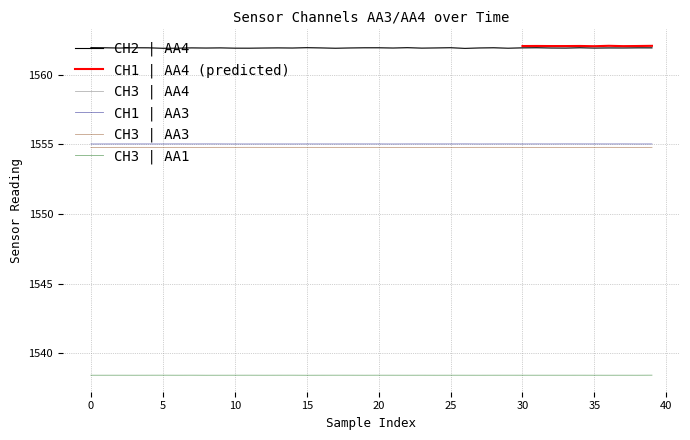

True or false: CH2 | AA4 and CH3 | AA1 cross at least once.

False